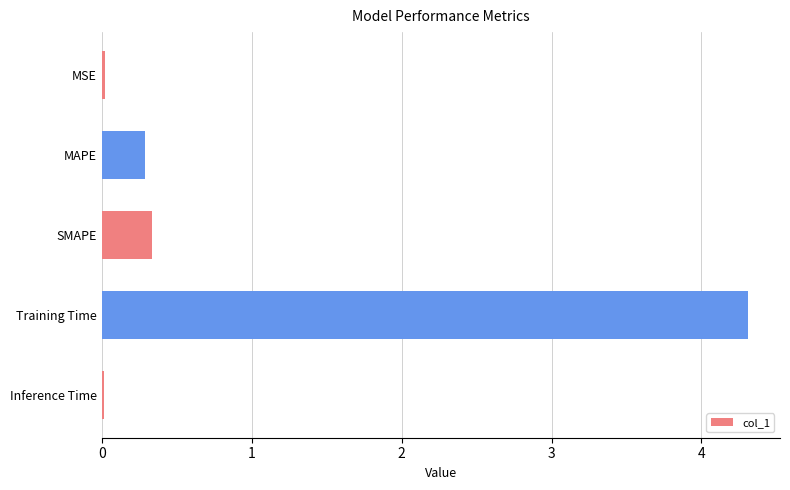

What is the approximate value at MAPE?

0.3